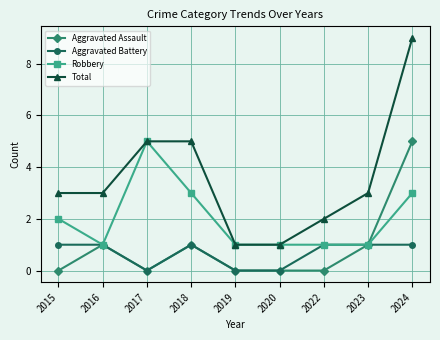

What is the value of the Aggravated Battery point at the 4th from the left?

1